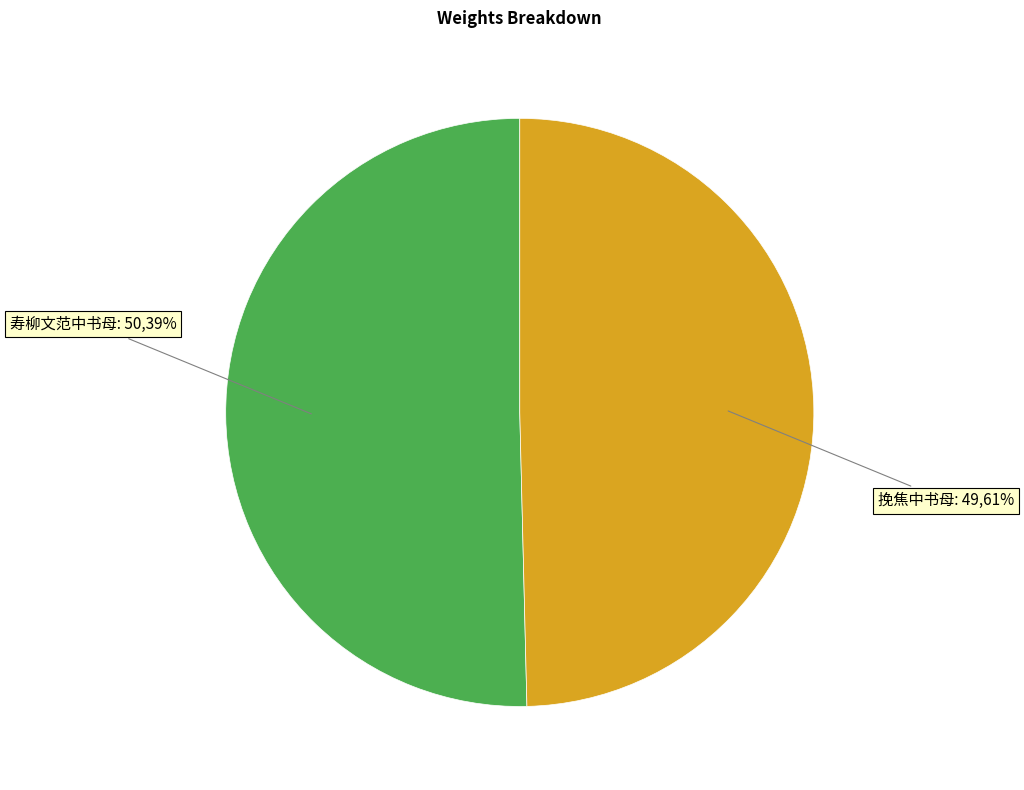

To the nearest percent, what portion does 寿柳文范中书母 represent?

50%